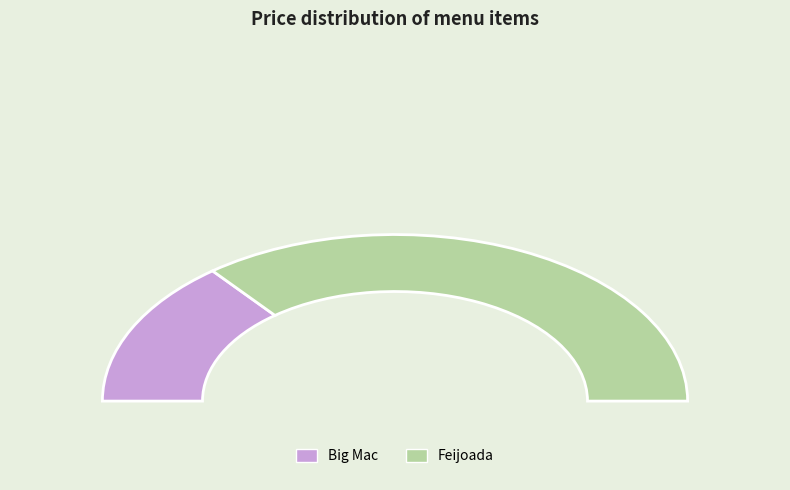

Which category has the smallest portion of the pie?

Big Mac